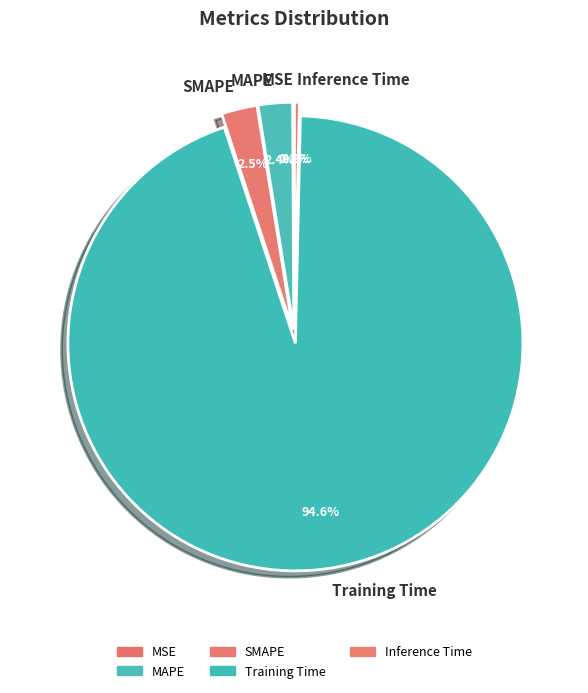

What is the largest slice in the pie chart?

Training Time